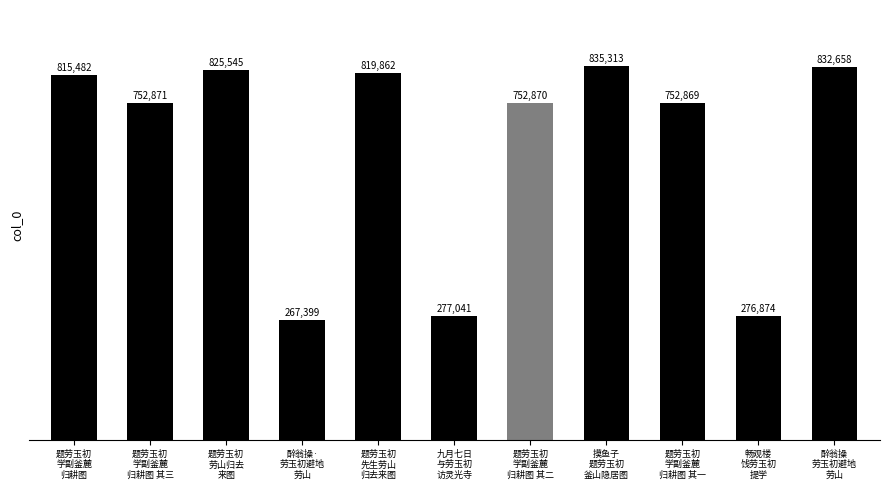

What is the difference between the maximum and minimum values?

567914